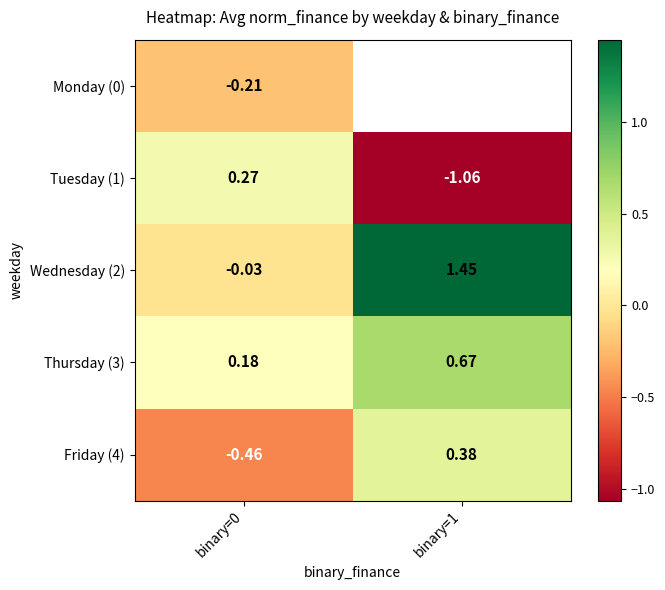

Where is Wednesday (2) nearest to the value 0?

binary=0